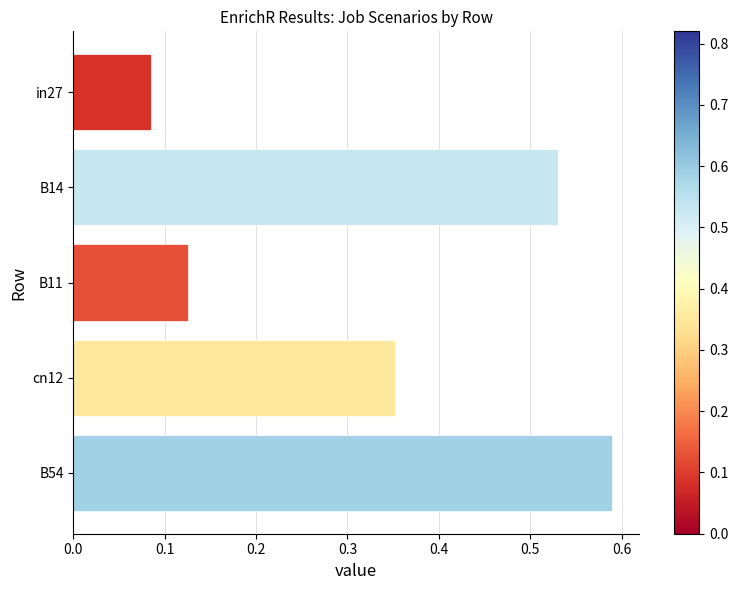

The value at B54 is 0.3. True or false?

False